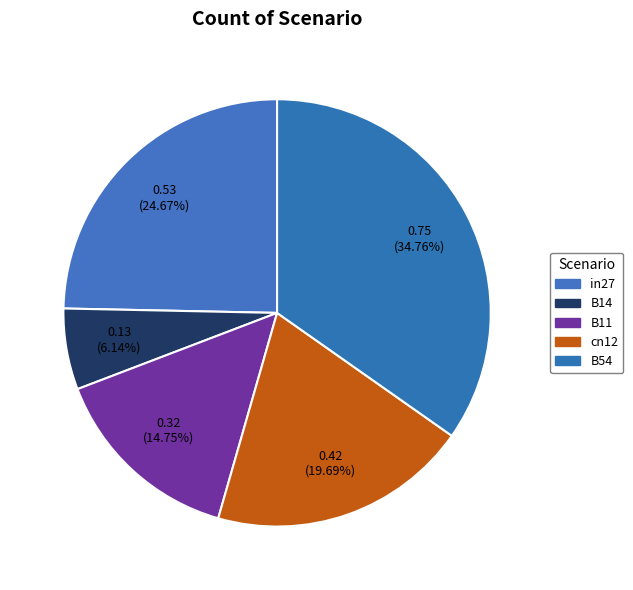

How many slices are in this pie chart?

5